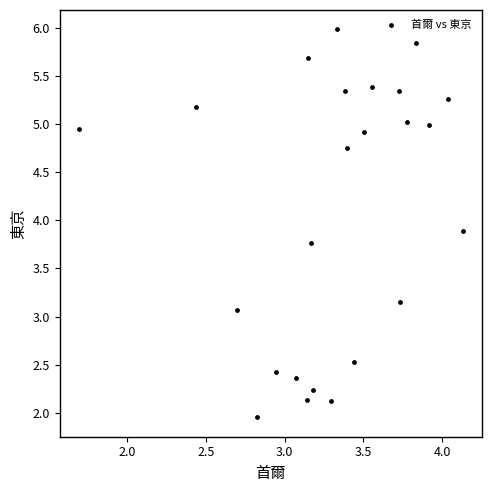

What is the range of X values (max minus min)?

2.4